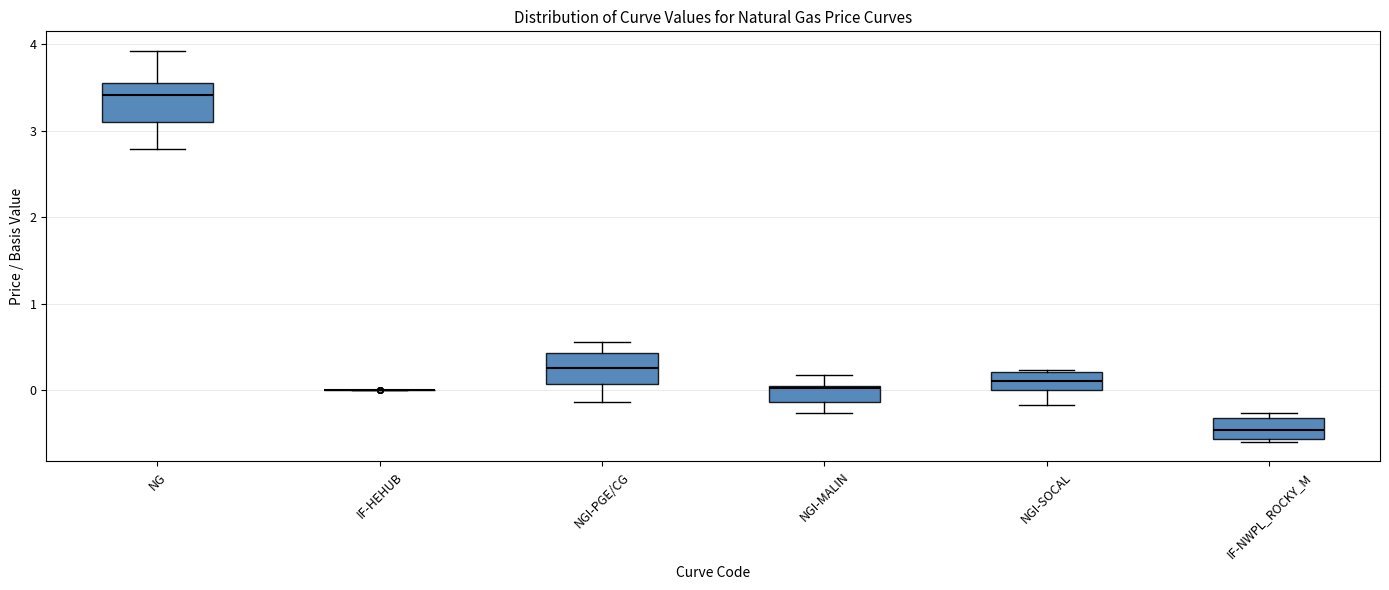

Reading left to right, transcribe this box plot: for each box, give where its median line is, the range the box spans, and where its two whiskers end, as read against the y-axis. The values are not printed on the chart, so give them approximately, as read against the axis.

NG: median 3.4, box 3.1 to 3.6, whiskers 2.8 to 3.9
IF-HEHUB: box collapsed to a line at 0.0, whiskers 0.0 to 0.0
NGI-PGE/CG: median 0.3, box 0.1 to 0.4, whiskers -0.1 to 0.6
NGI-MALIN: median 0.0, box -0.1 to 0.1, whiskers -0.3 to 0.2
NGI-SOCAL: median 0.1, box 0.0 to 0.2, whiskers -0.2 to 0.2
IF-NWPL_ROCKY_M: median -0.5, box -0.6 to -0.3, whiskers -0.6 to -0.3 (just above the box's upper edge)